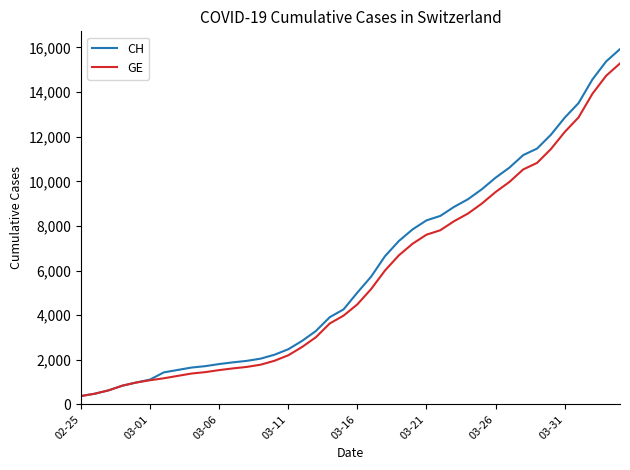

What is the smallest value displayed?

375